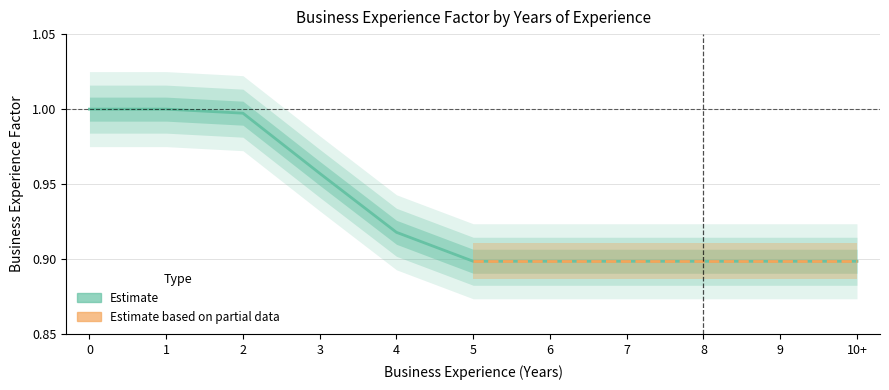

List the labels in order of value, smallest first.

5, 6, 7, 8, 9, 10+, 4, 3, 2, 0, 1